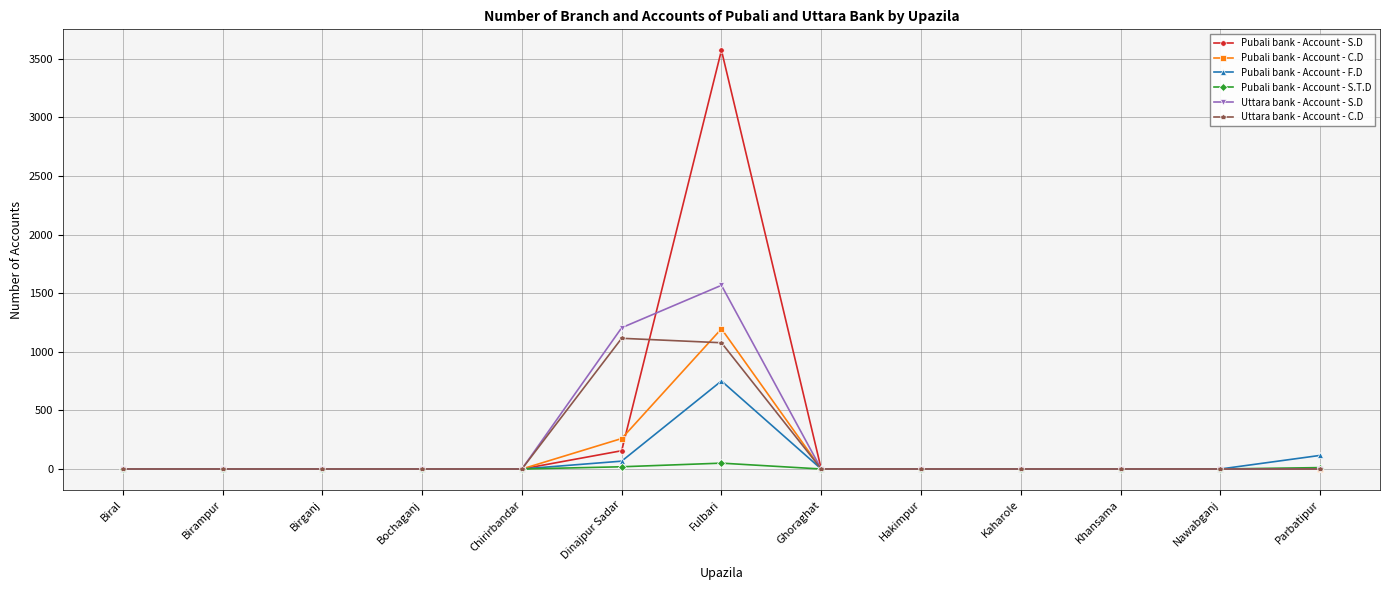

What is the label of the 12th point from the right?

Birampur